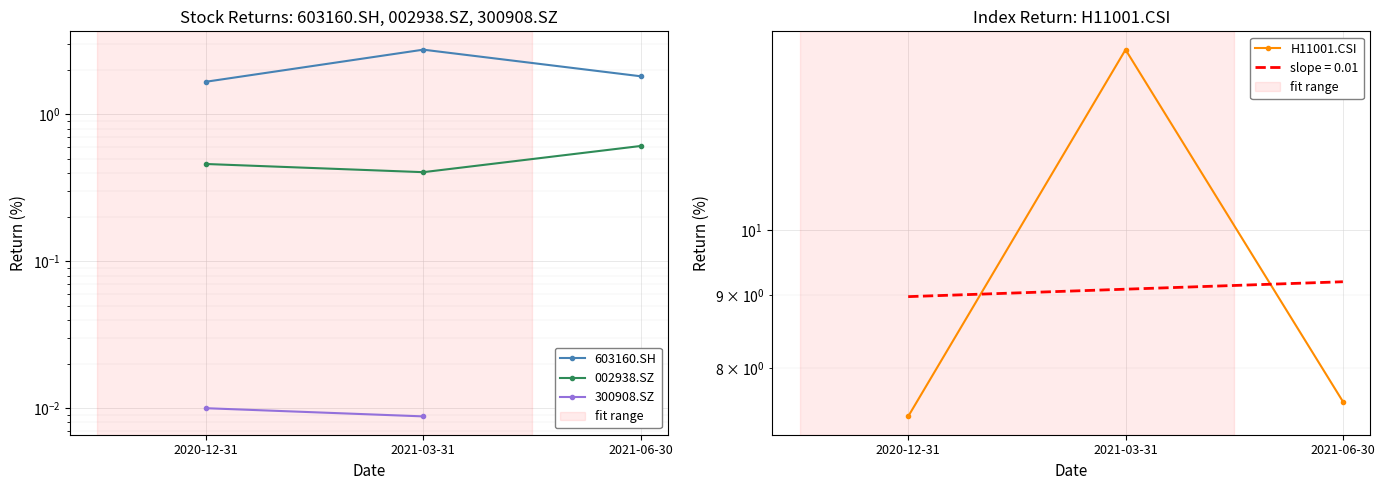

At which category does the chart reach its minimum across all series?

2021-03-31